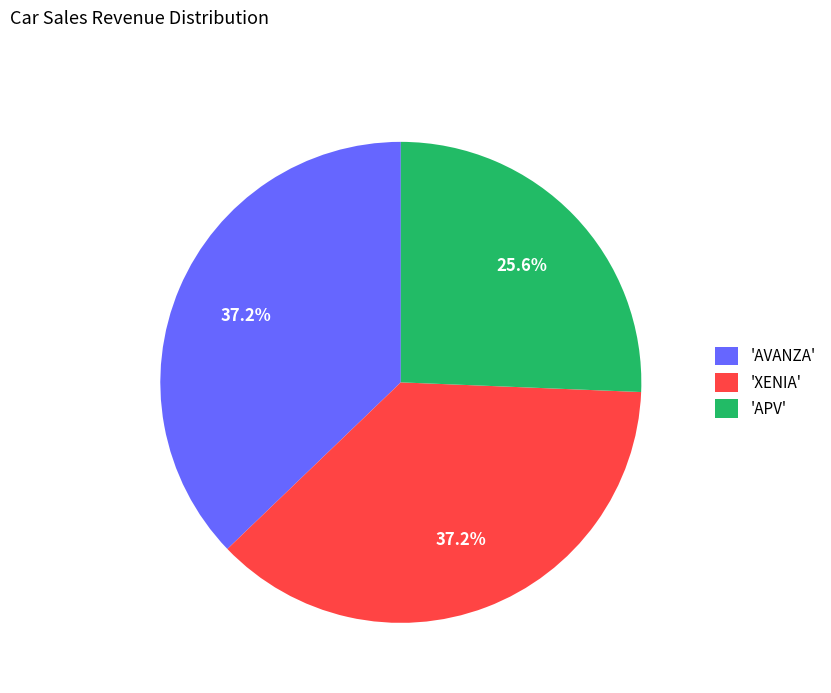

Combined, do 'XENIA' and 'APV' account for over 50%?

Yes